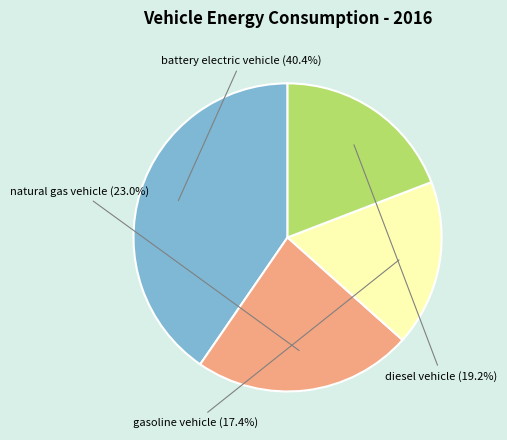

How many segments does this pie chart have?

4